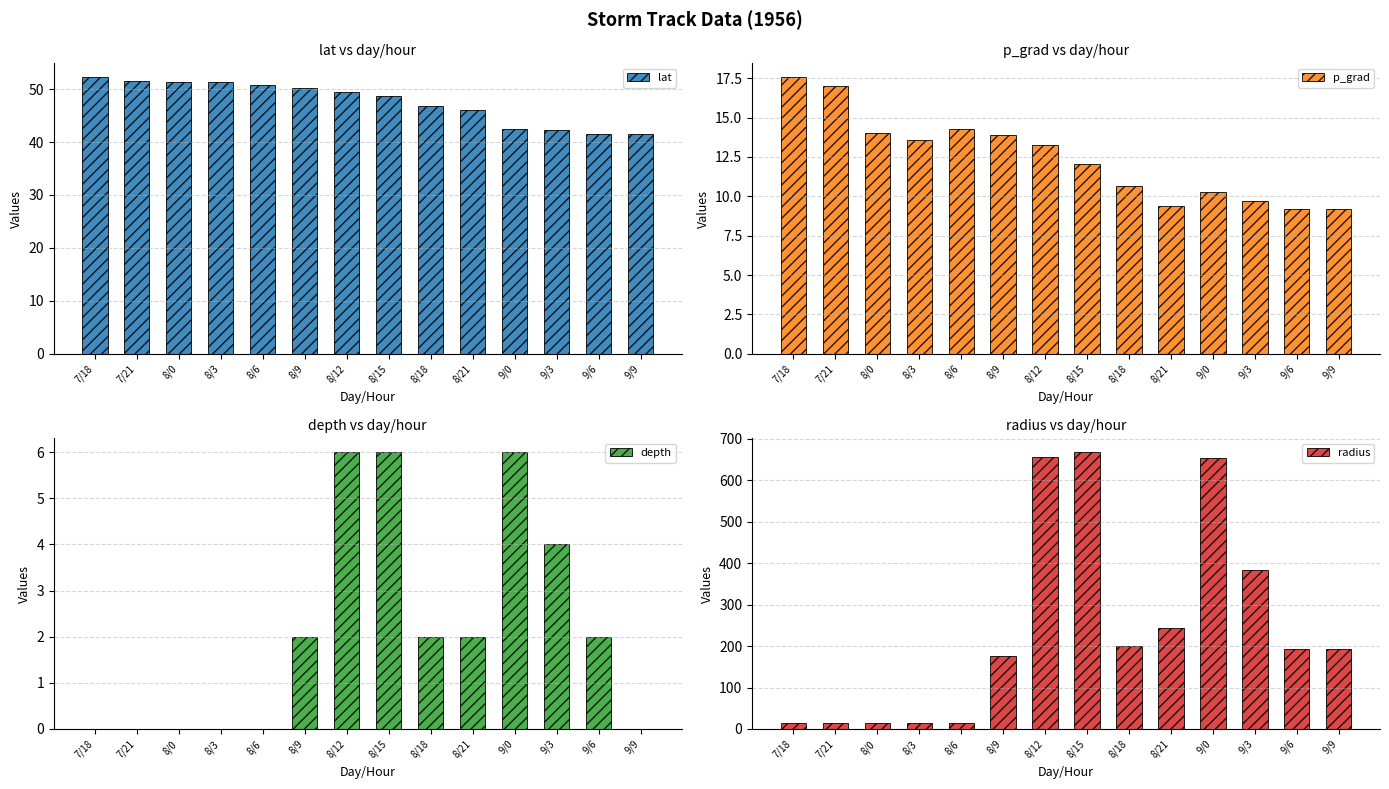

Where does the radius series first go above 192?

8/12